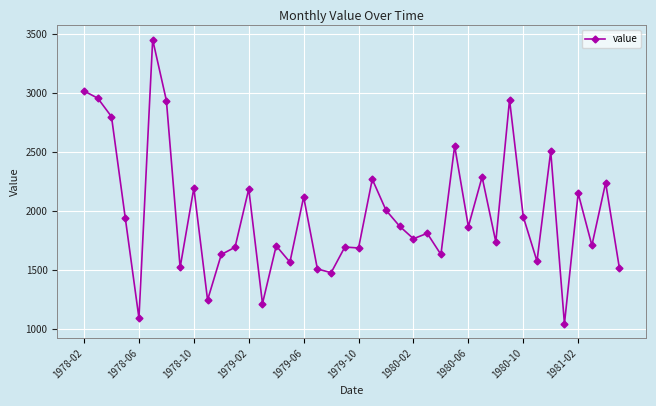

How many lines are shown in the chart?

1